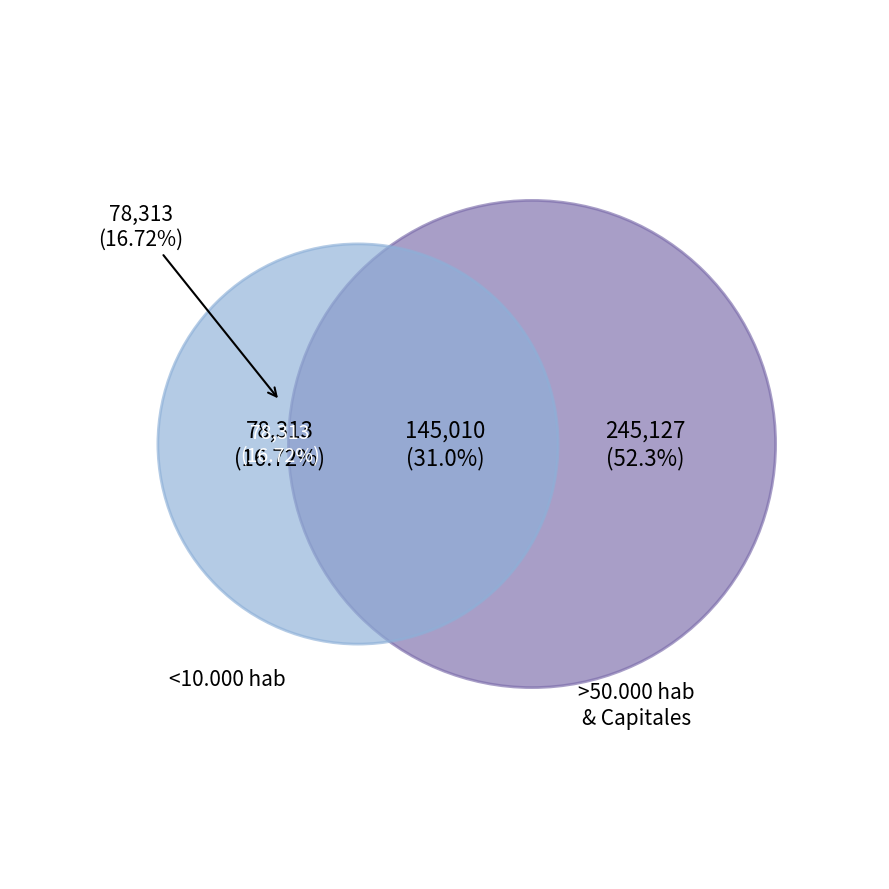

The <10.000 hab slice represents 31% of the pie. True or false?

False